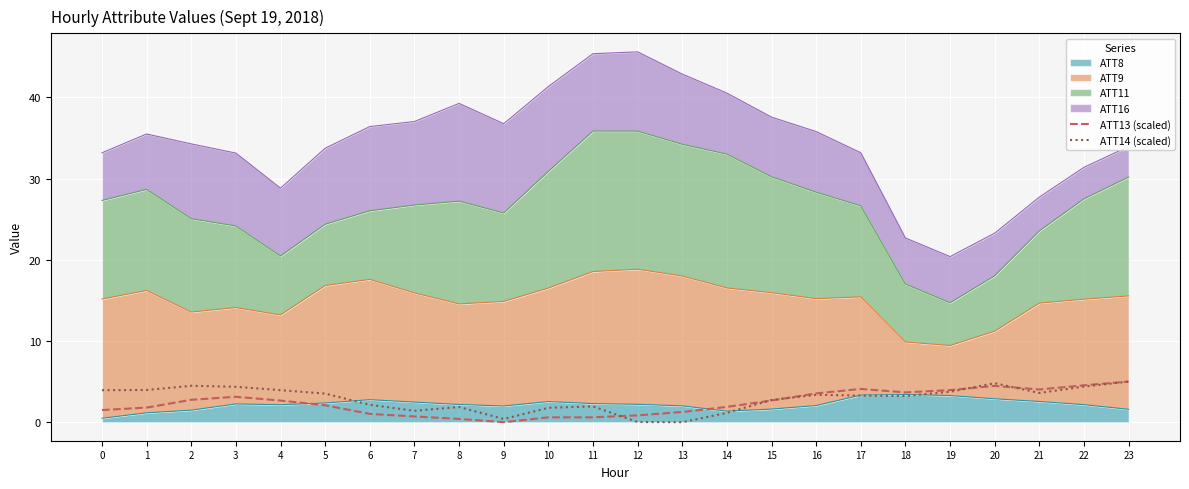

At which label is ATT13 (scaled) closest to 2?

5